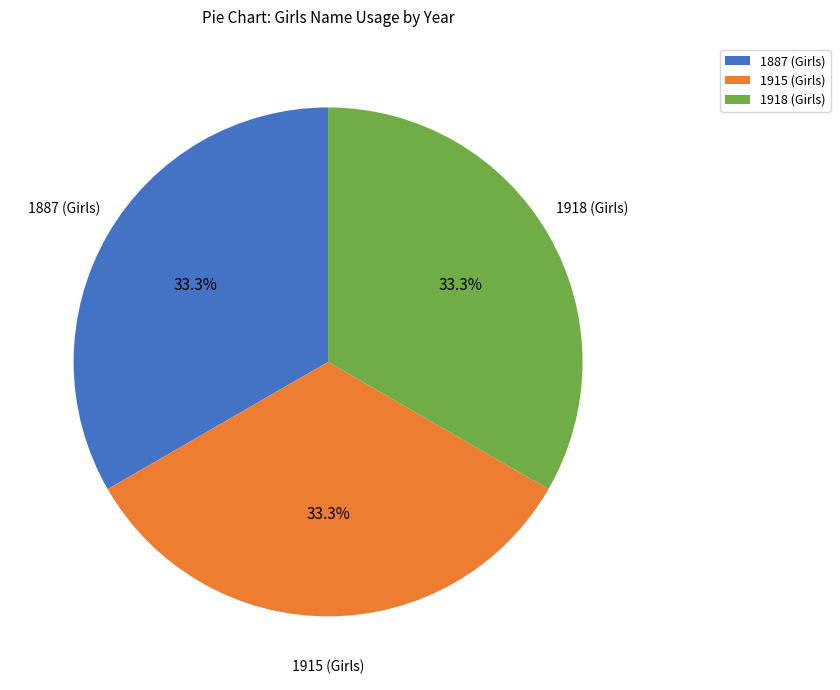

Is the sum of 1915 (Girls) and 1887 (Girls) greater than half?

Yes